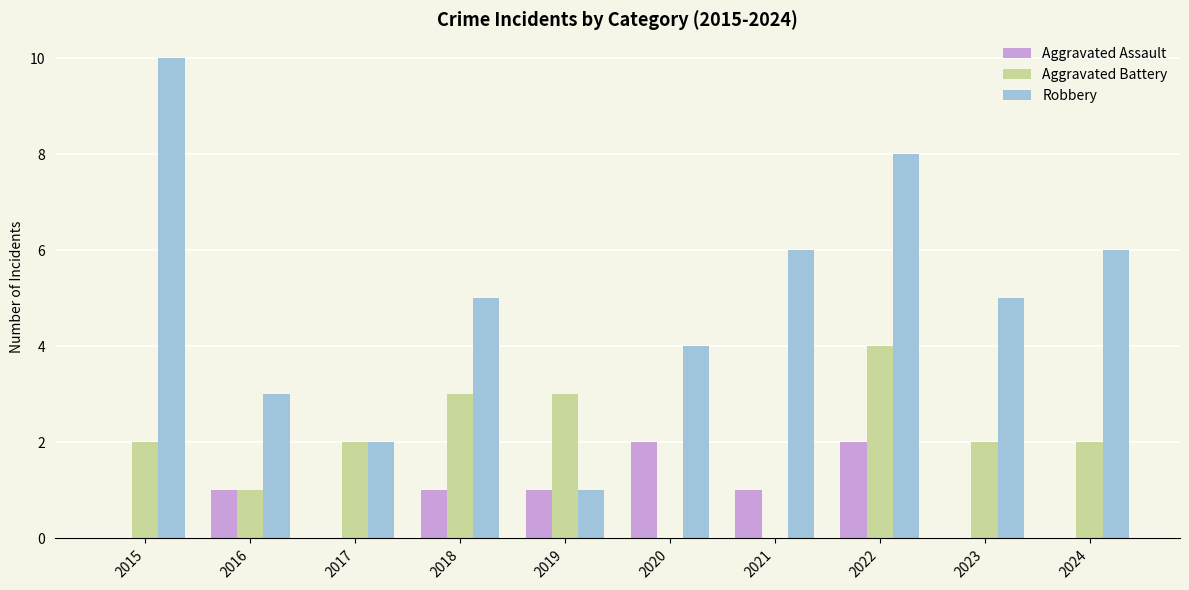

What is the sum of the Aggravated Battery values at 2020 and 2019?

3